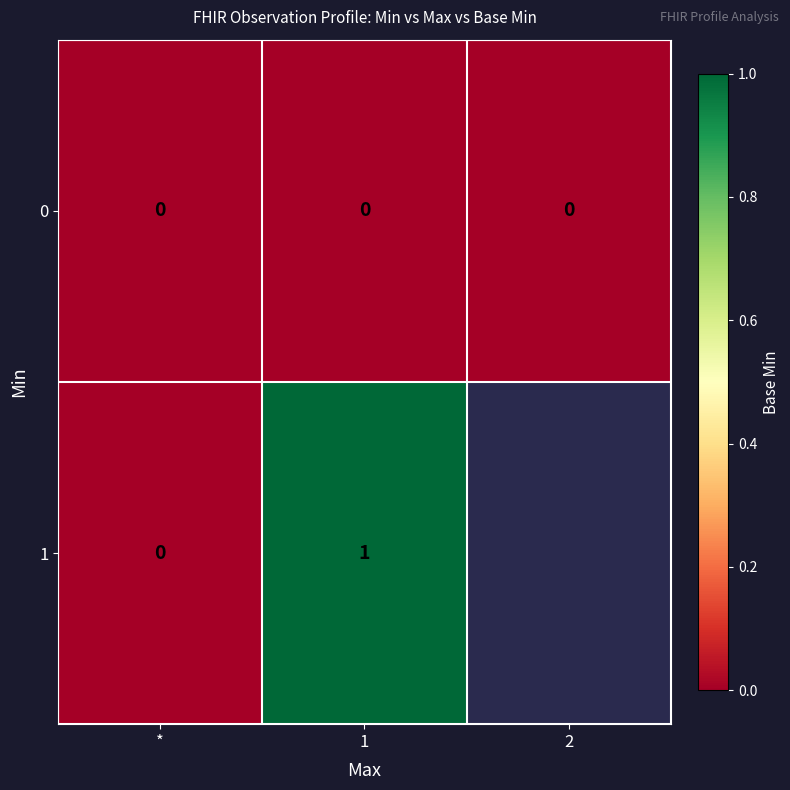

Rank the series at 1 from lowest to highest value.

0, 1